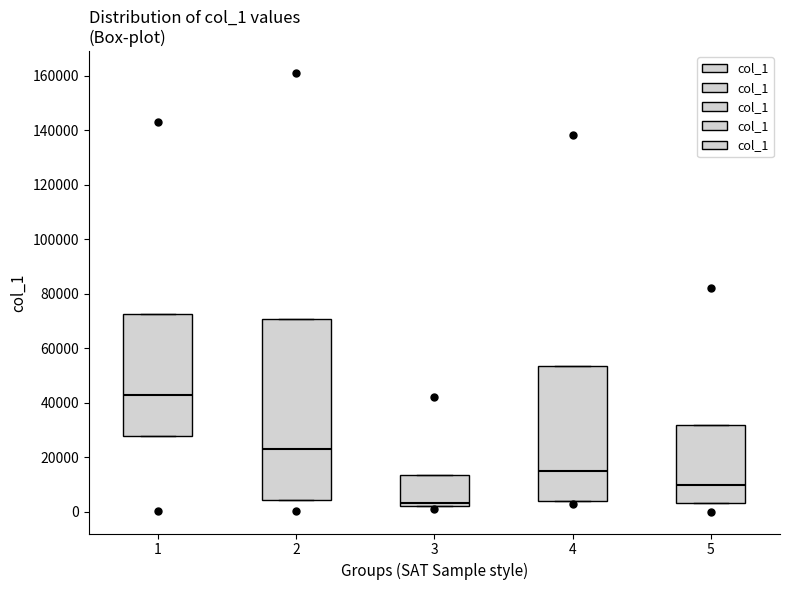

Which box has the highest median line?

1